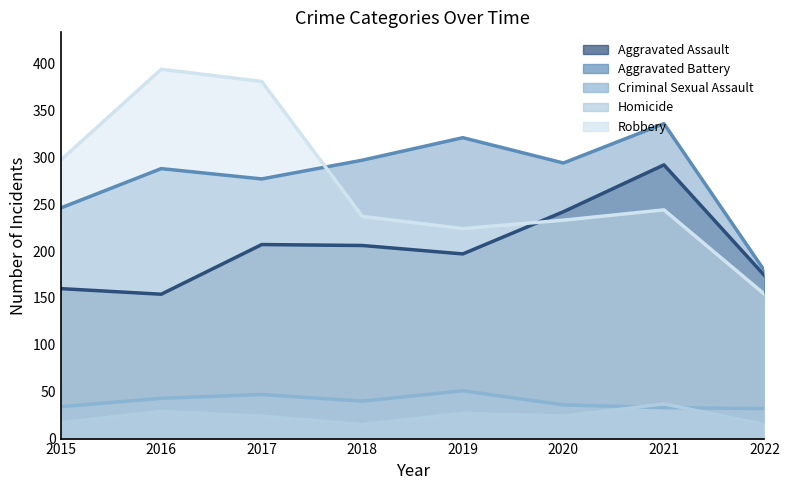

How many lines are shown in the chart?

5